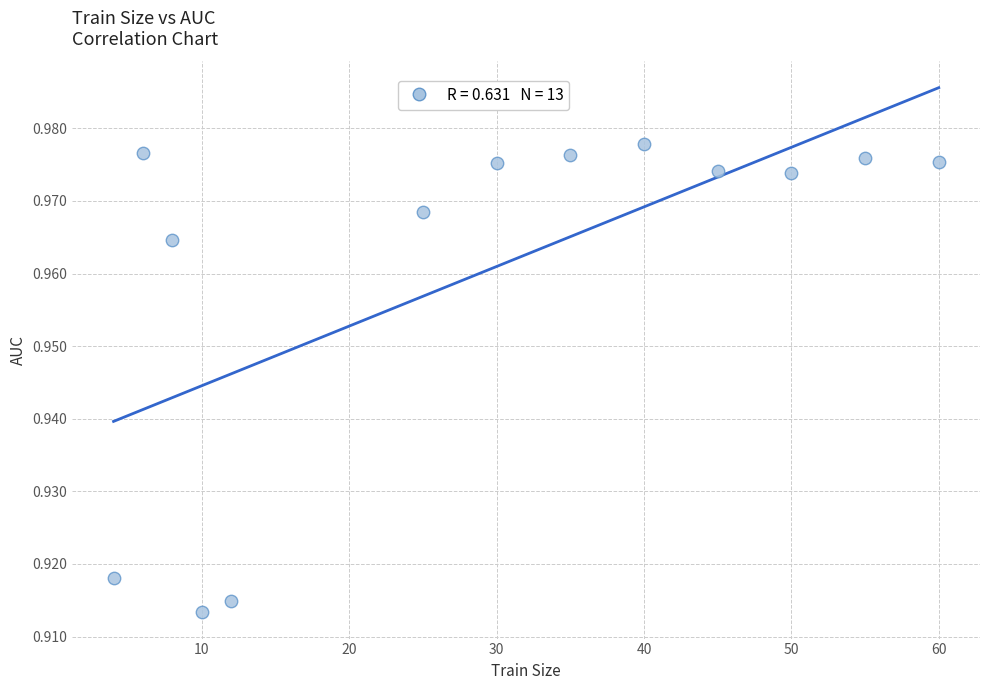

What is the range of X values (max minus min)?

56.0